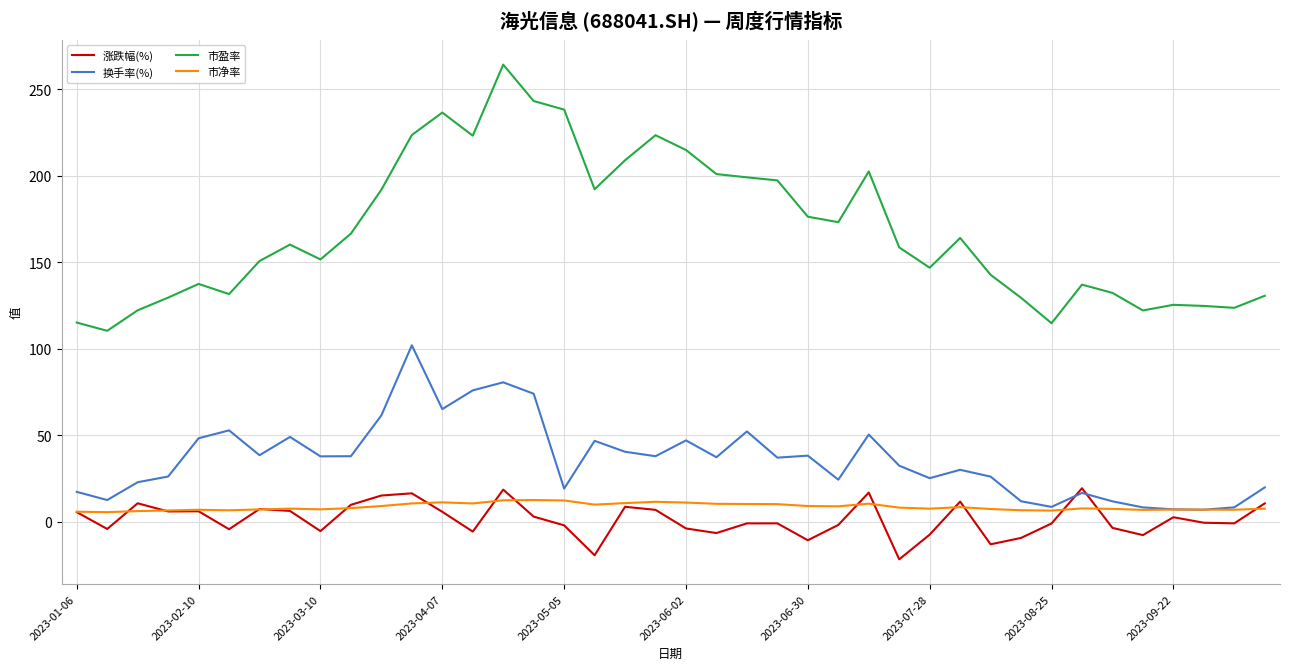

True or false: 市盈率 and 涨跌幅(%) cross at least once.

False